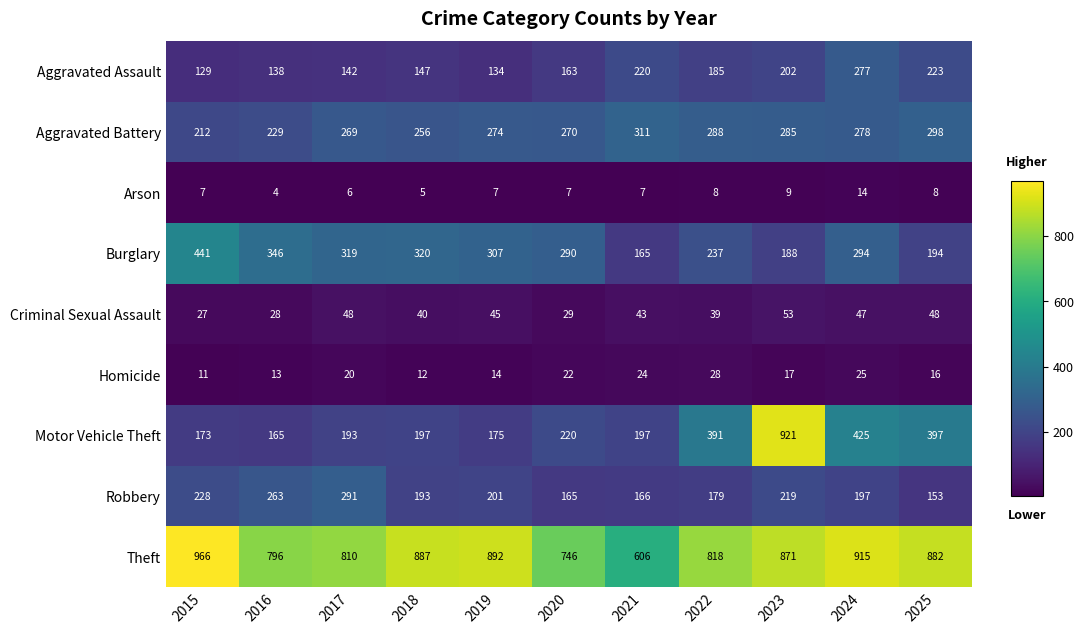

Which series has the largest total across all categories?

Theft